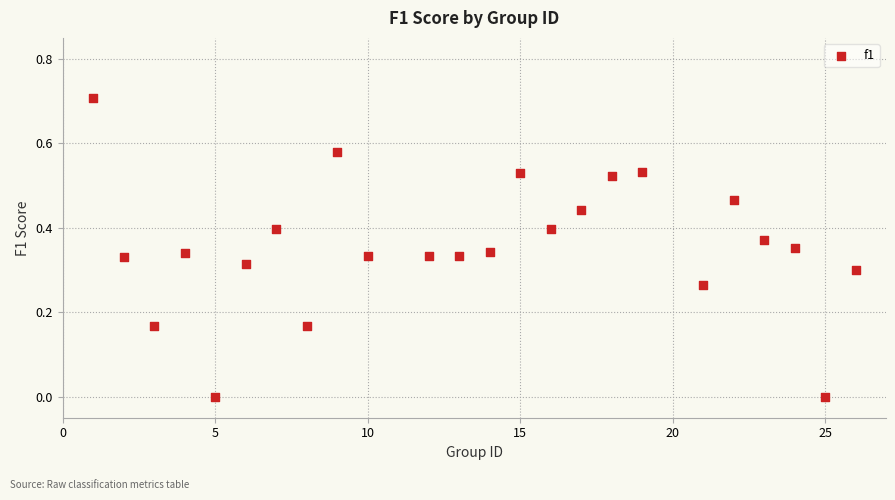

What is the range of Y values (max minus min)?

0.7